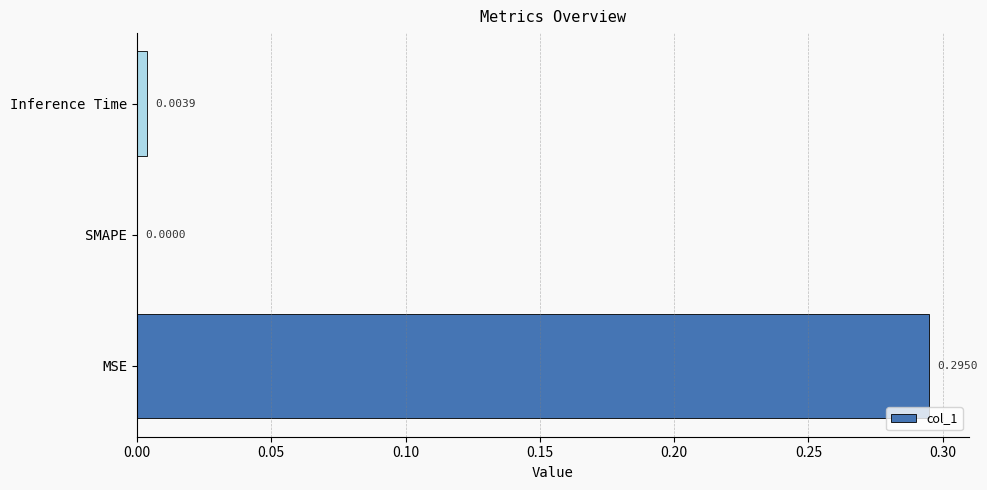

Which has a higher value, MSE or SMAPE?

MSE